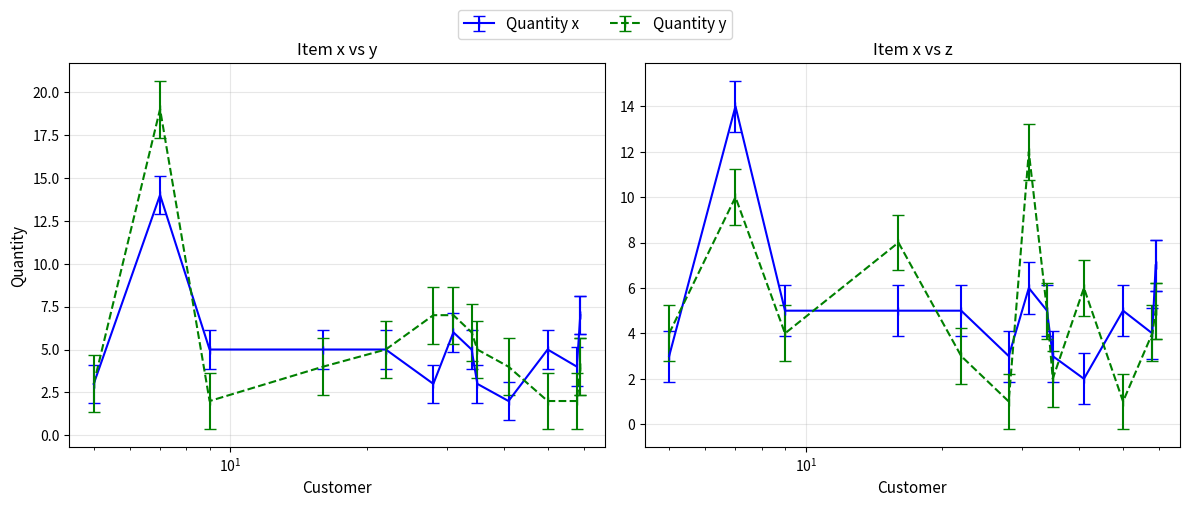

At which label does Quantity_z first exceed 5?

7